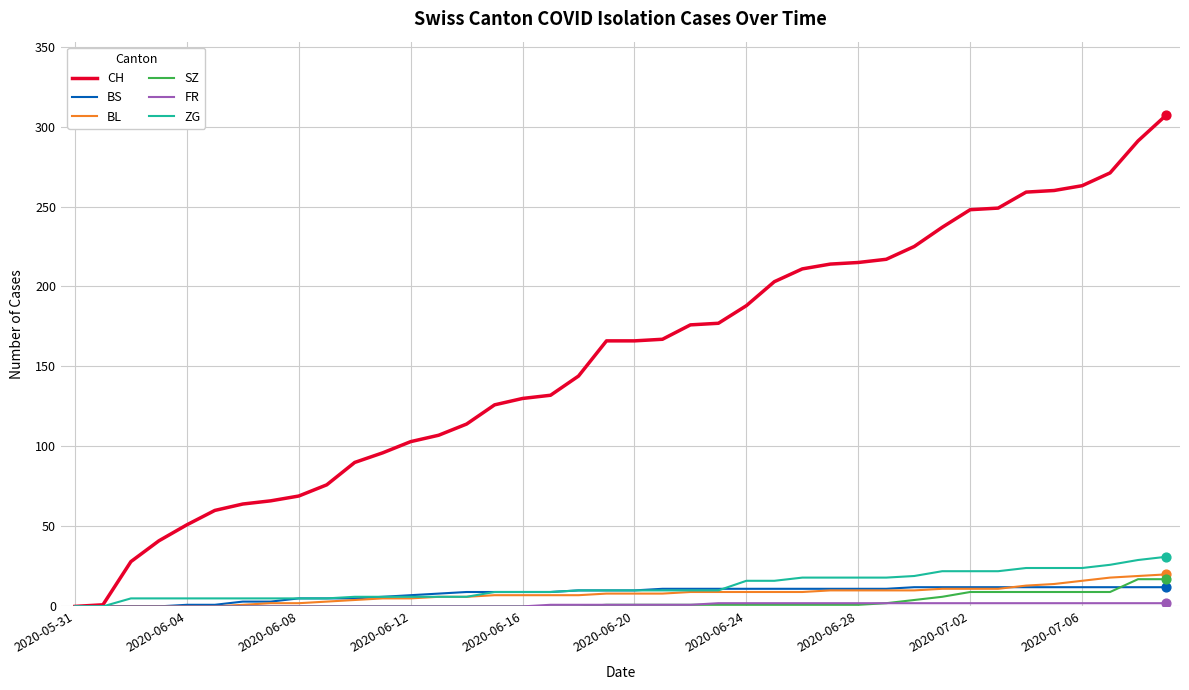

Which series has the largest total across all categories?

CH